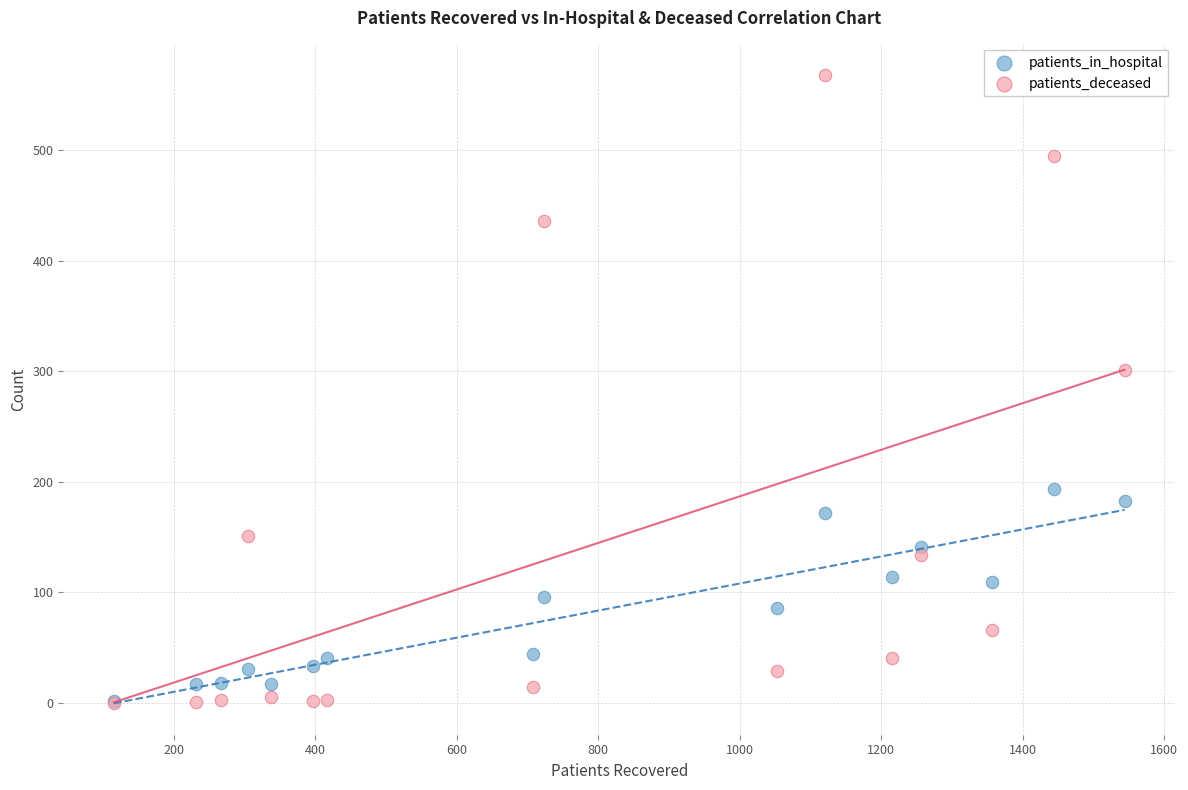

What are all the series names shown in the legend?

patients_in_hospital, patients_deceased